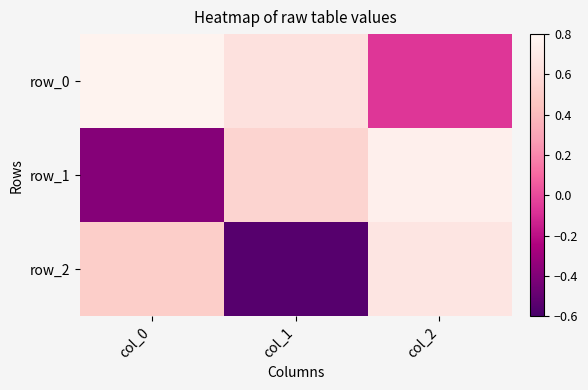

Rank the series by their average value, from highest to lowest.

row_0, row_1, row_2